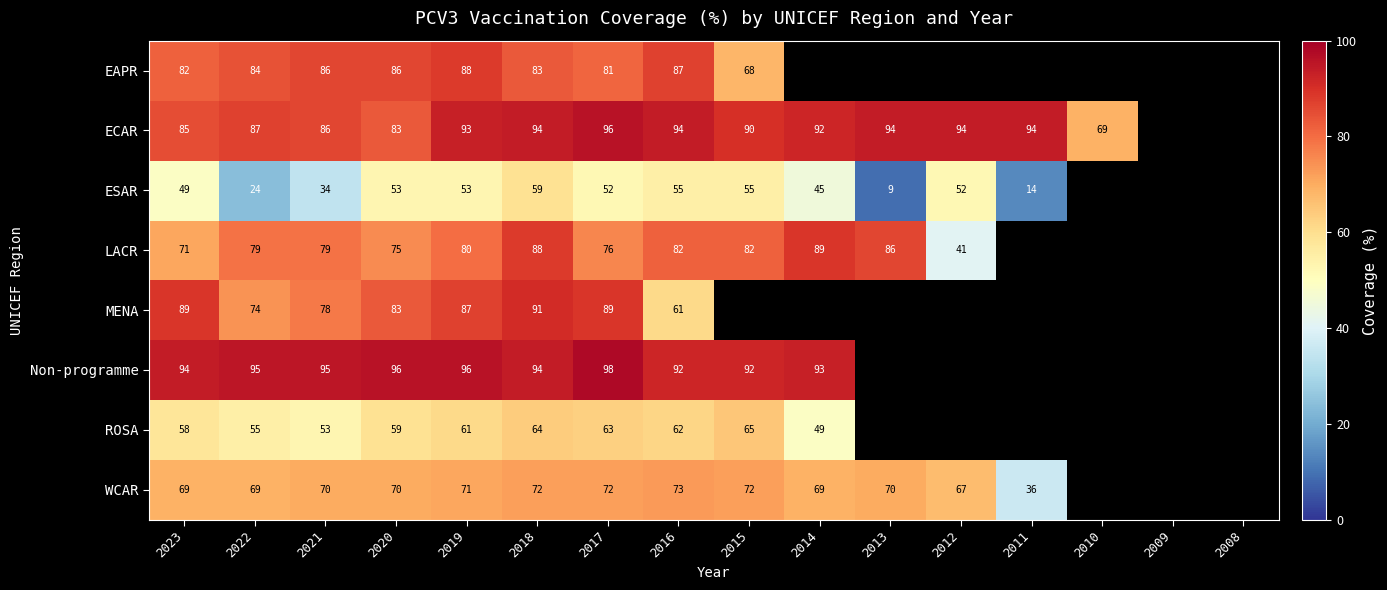

Between 2020 and 2017, which series saw the biggest shift?

ECAR